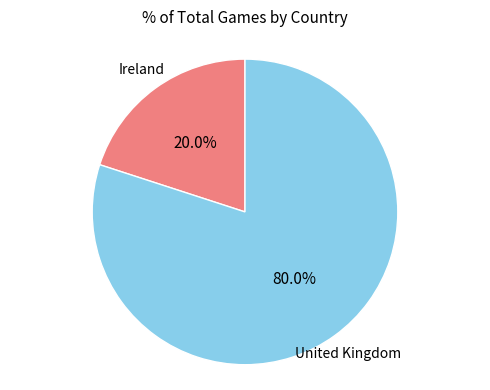

Is there any slice that represents more than half of the pie?

Yes